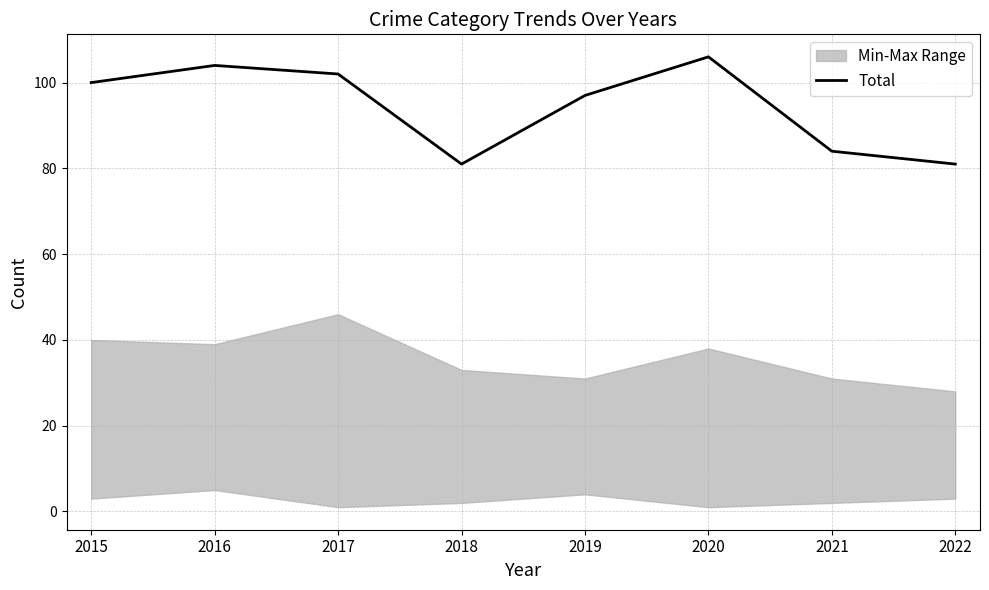

What is the difference between the values at 2017 and 2020?

4